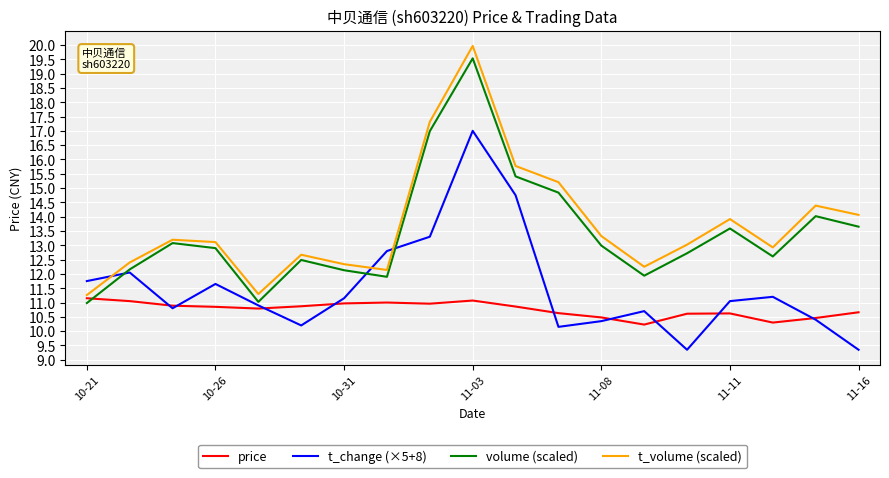

What is the greatest value displayed?

20.0